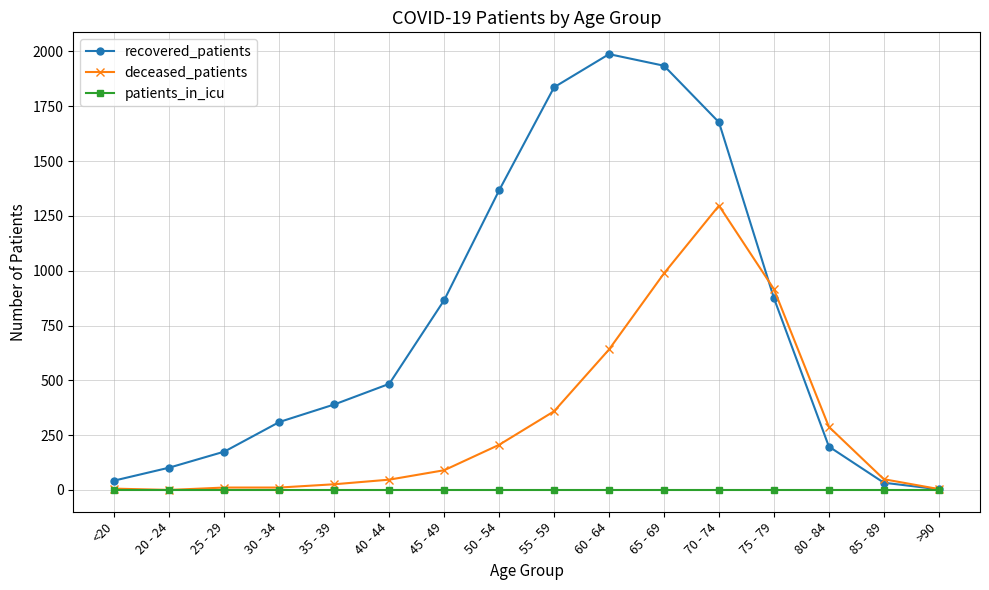

What are all the series names shown in the legend?

recovered_patients, deceased_patients, patients_in_icu